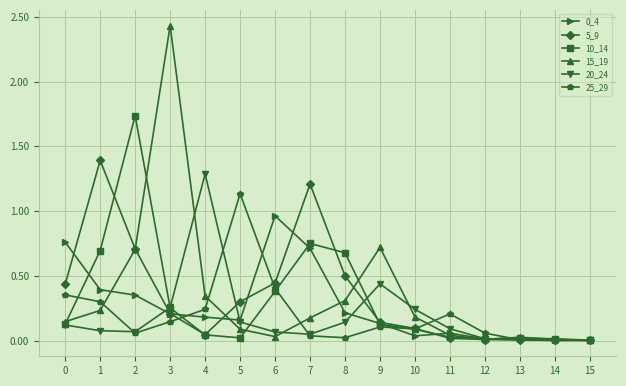

Count the number of data series in this chart.

6